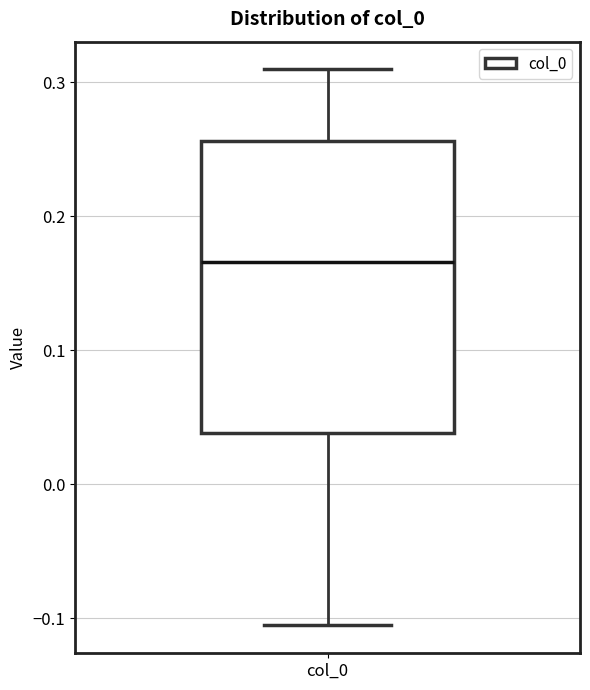

Where does the median line of the box for col_0 sit on the y-axis? The values are not printed on the chart, so give them approximately, as read against the axis.

0.17